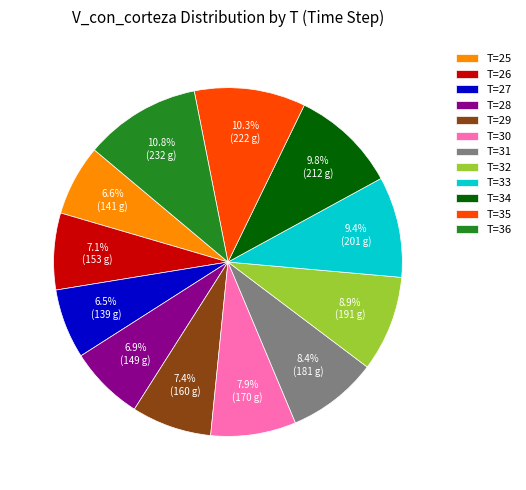

What is the ratio of the value at T=33 to the value at T=29?

1.3